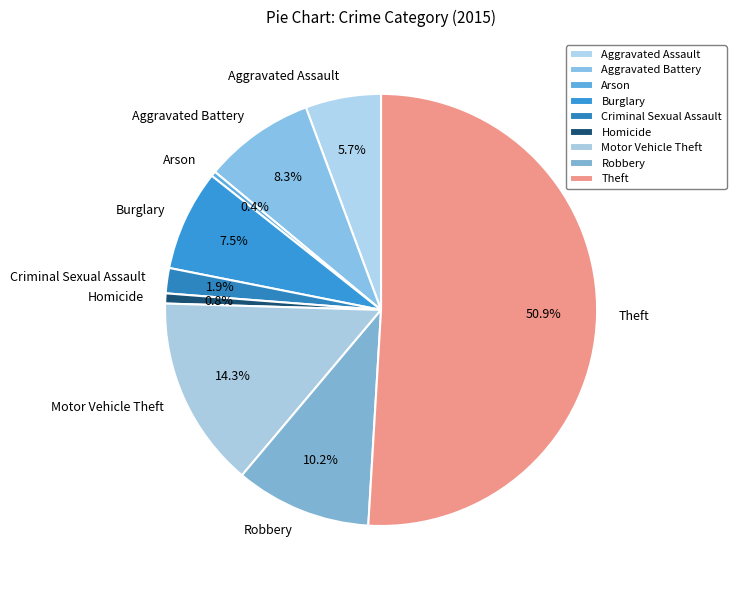

How many segments does this pie chart have?

9